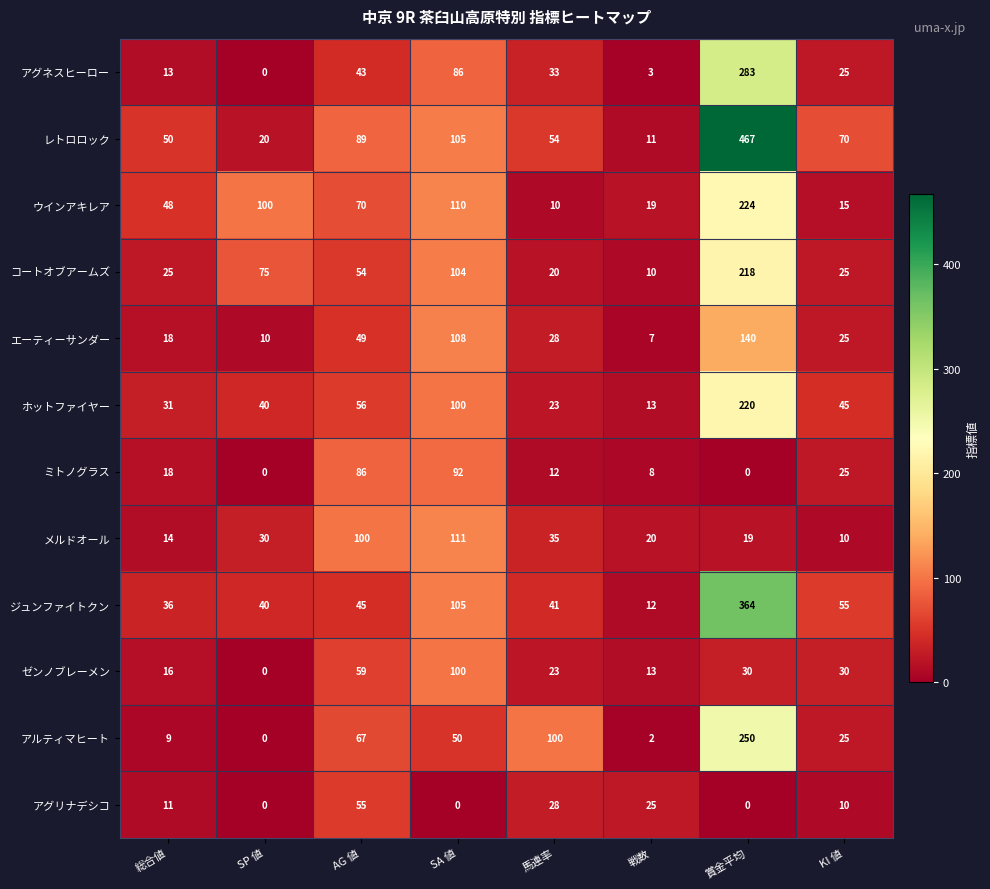

List the series in order of their peak value, lowest first.

アグリナデシコ, ミトノグラス, ゼンノブレーメン, メルドオール, エーティーサンダー, コートオブアームズ, ホットファイヤー, ウインアキレア, アルティマヒート, アグネスヒーロー, ジュンファイトクン, レトロロック